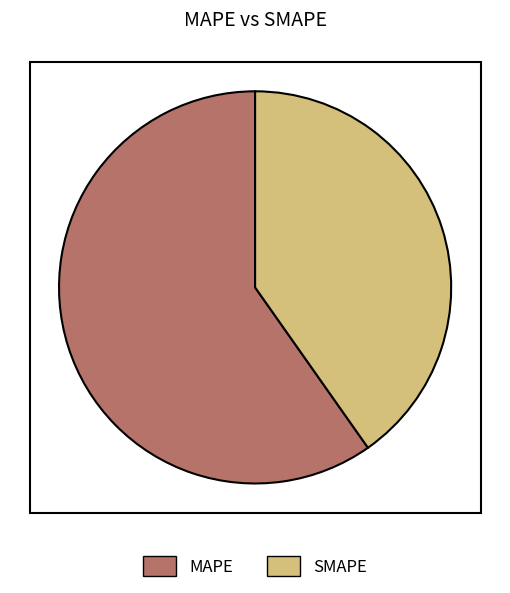

Is the sum of SMAPE and MAPE greater than half?

Yes